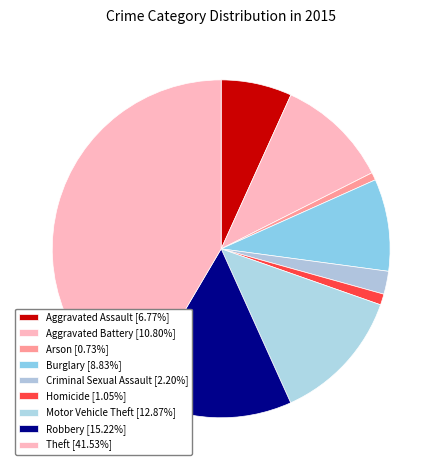

Which category has the biggest portion of the pie?

Theft